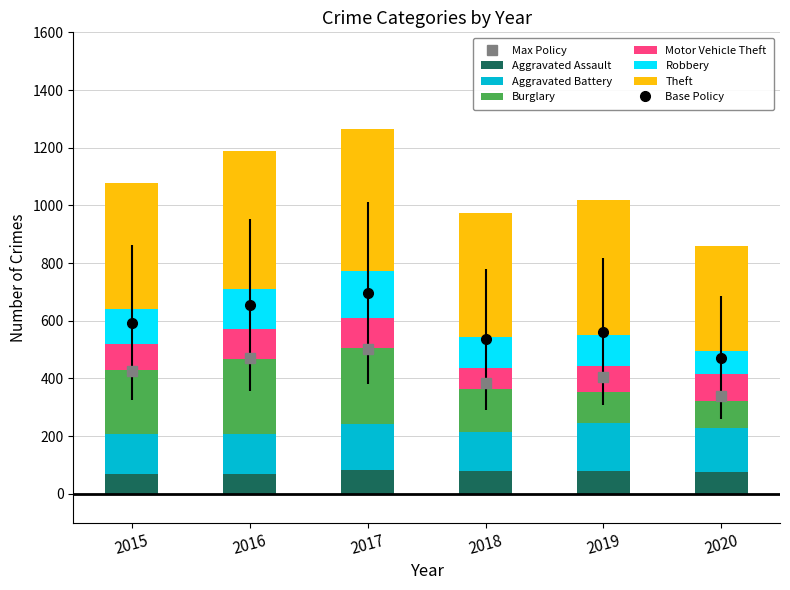

True or false: Aggravated Assault has a value of 94 at 2015.

False